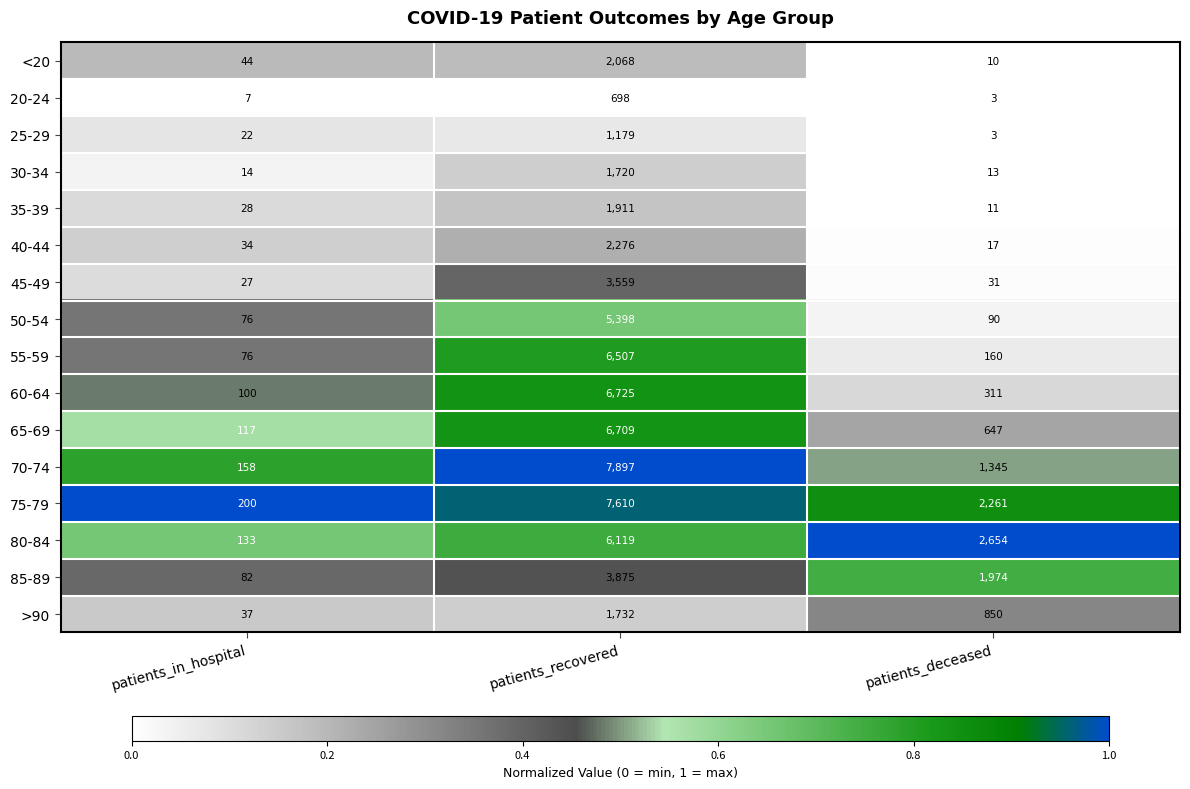

What is the average value of the 65-69 series?

2491